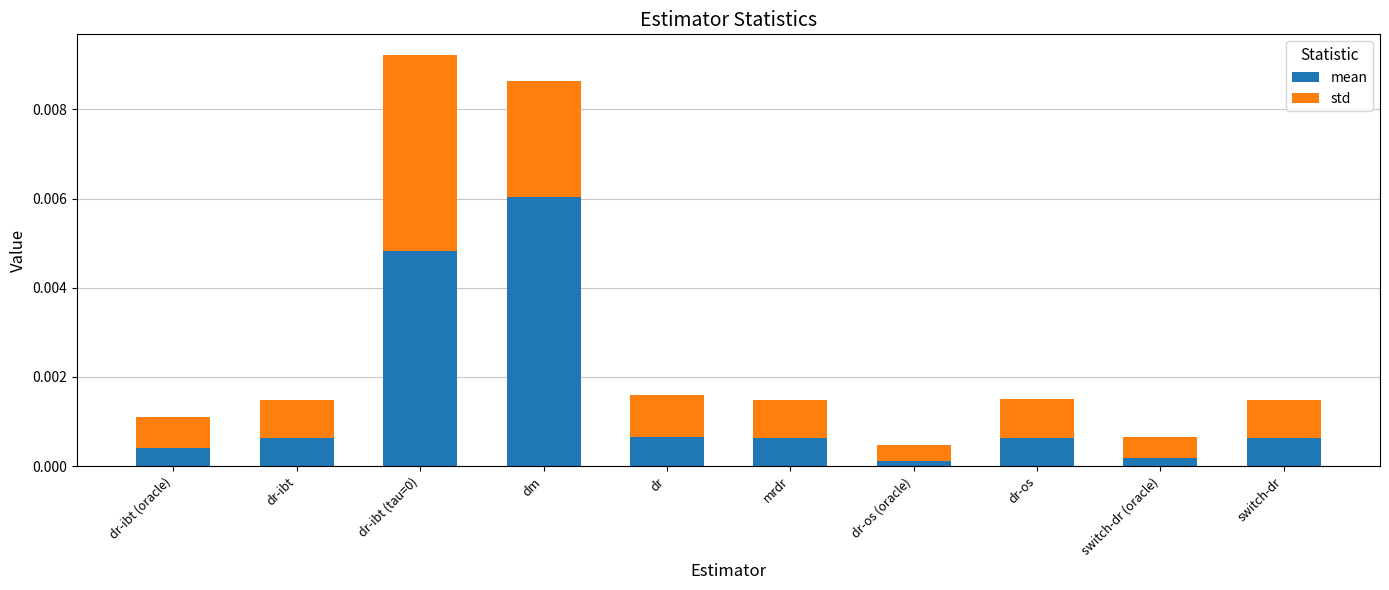

At which label does mean reach its peak?

dm